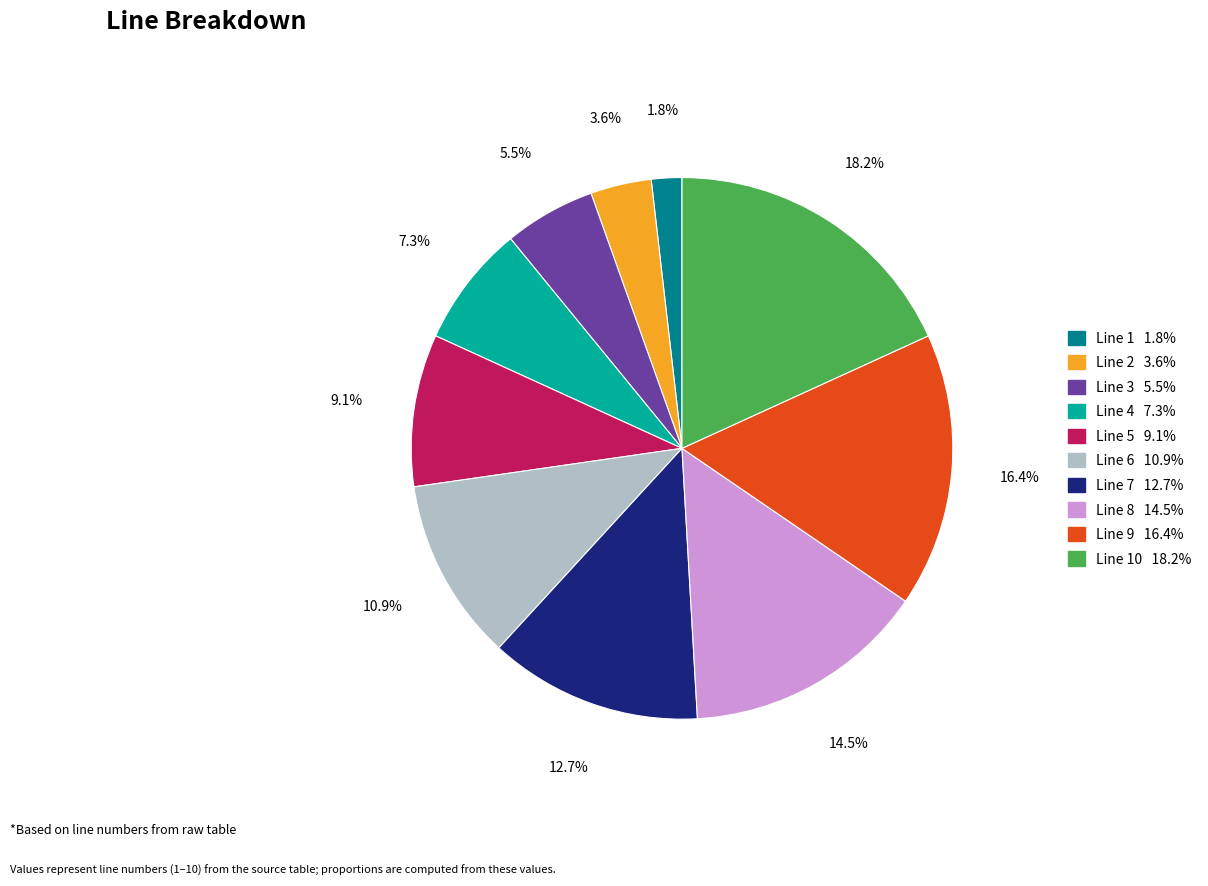

Does any single category account for the majority?

No